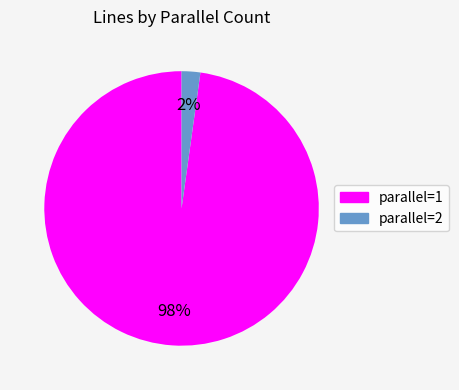

Do parallel=1 and parallel=2 together represent more than half of the pie?

Yes